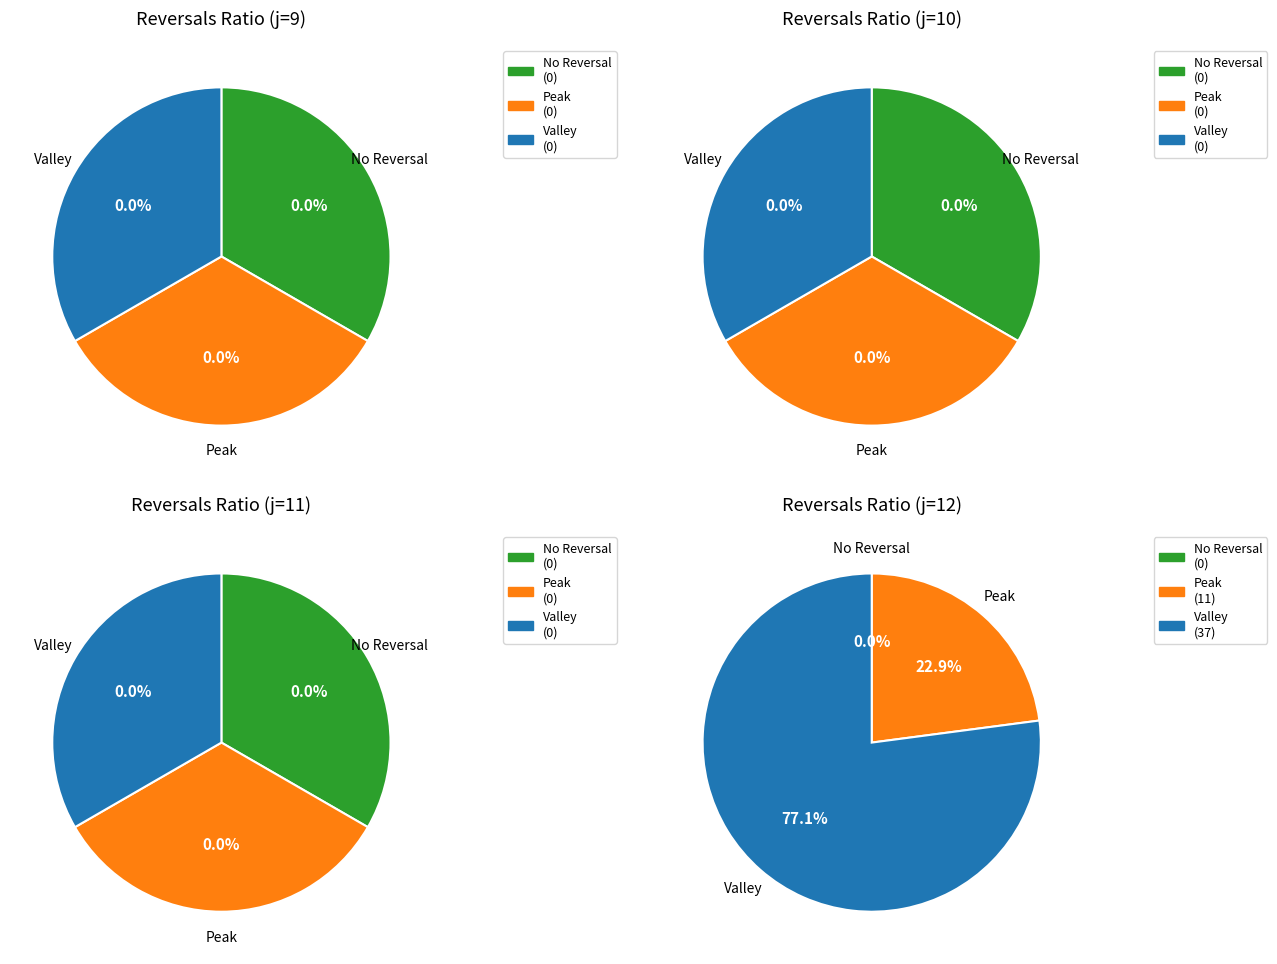

Is it true that j=11 is 1% of the pie?

False